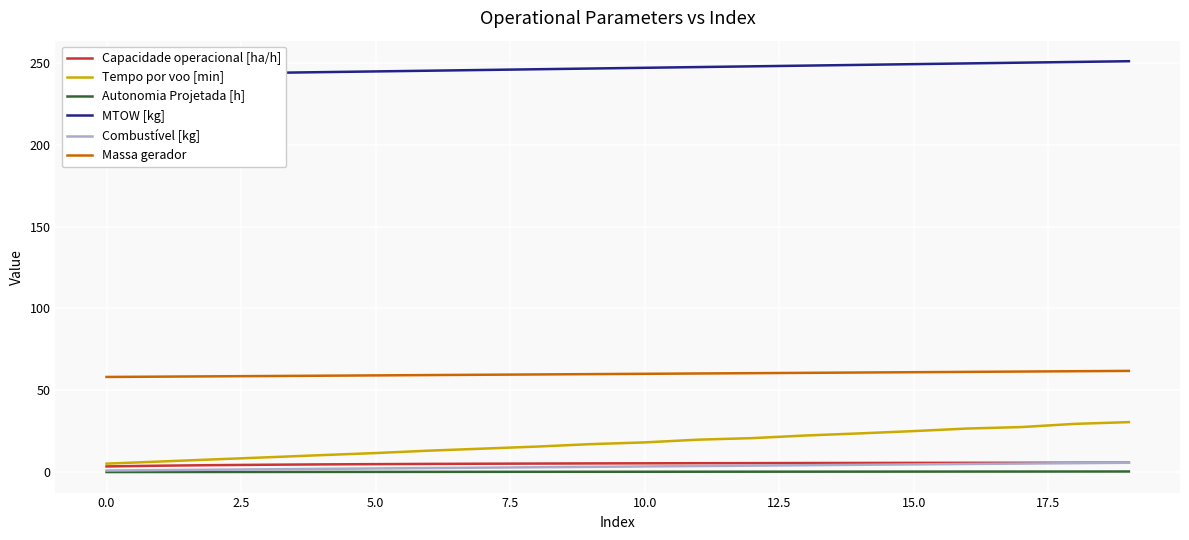

At which label does MTOW [kg] first exceed 247?

10